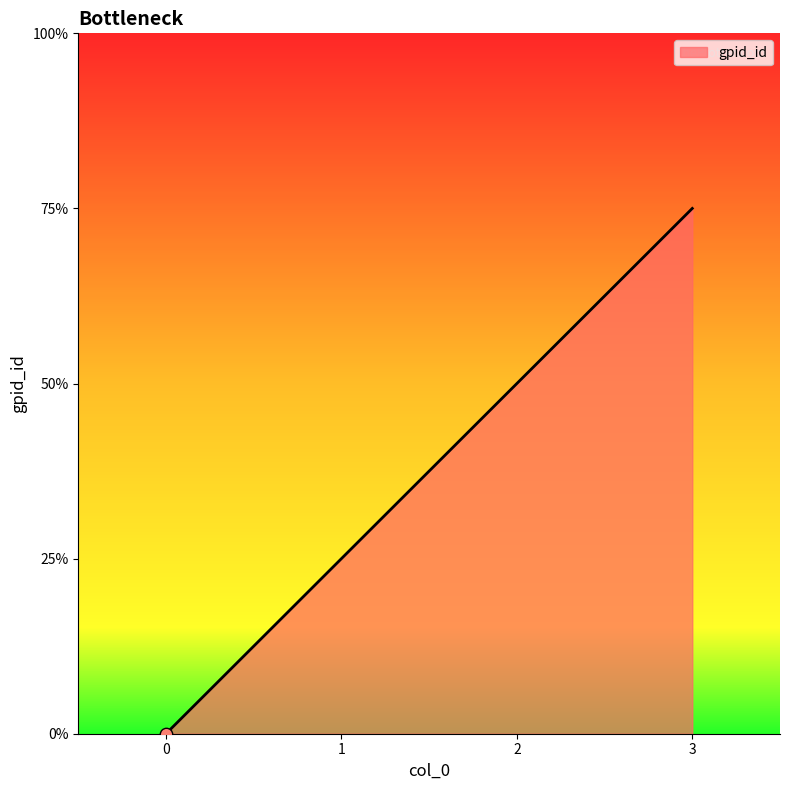

Is this an area chart (filled region under the line)?

Yes